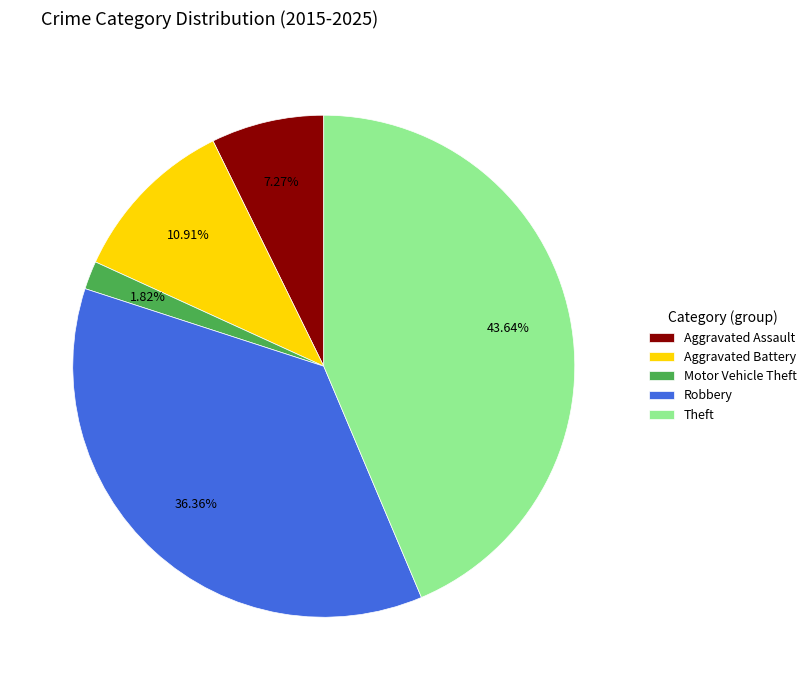

What portion of the pie excludes Aggravated Battery?

89.1%